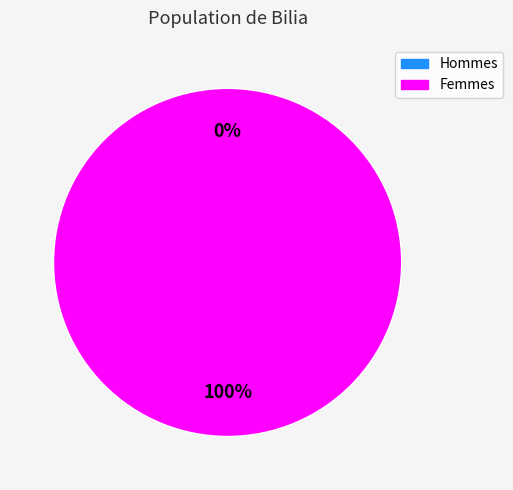

What portion of the pie excludes 1527030984?

100.0%